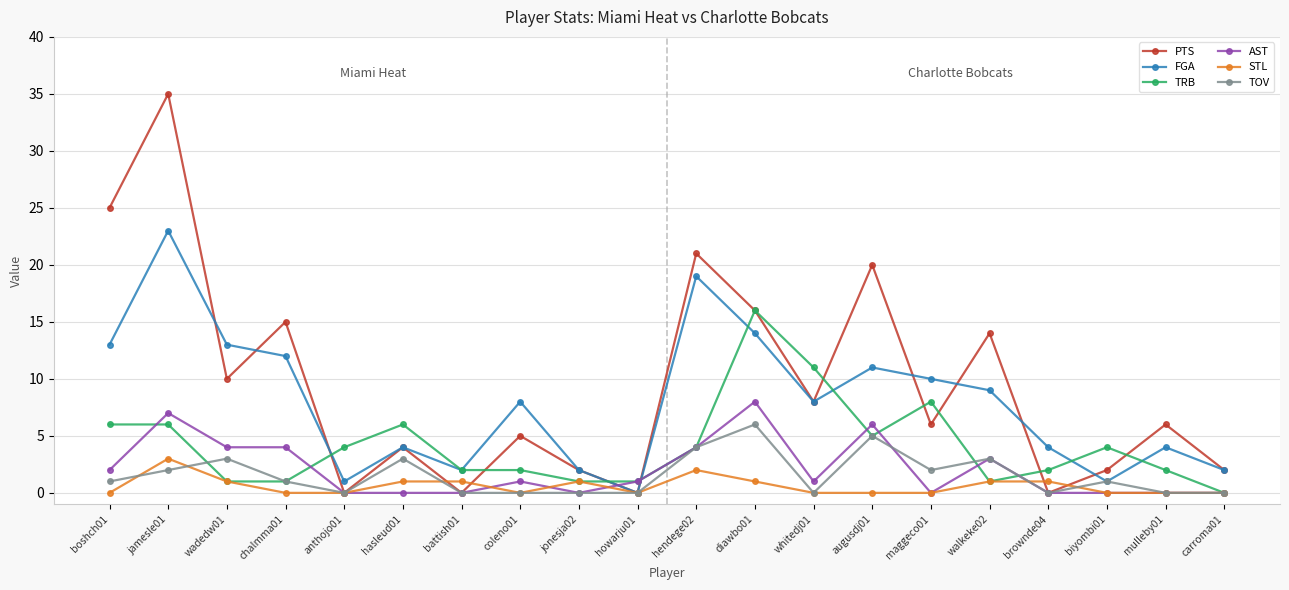

Where is TRB nearest to the value 8?

maggeco01